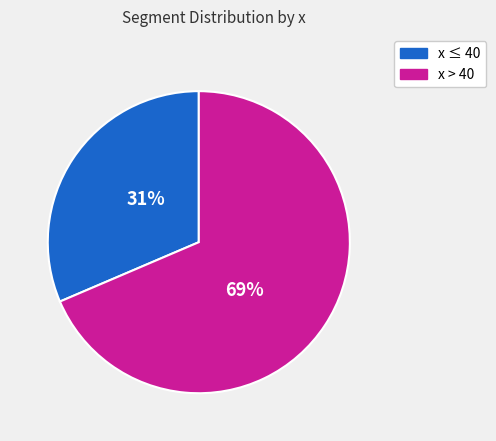

Is there any slice that represents more than half of the pie?

Yes